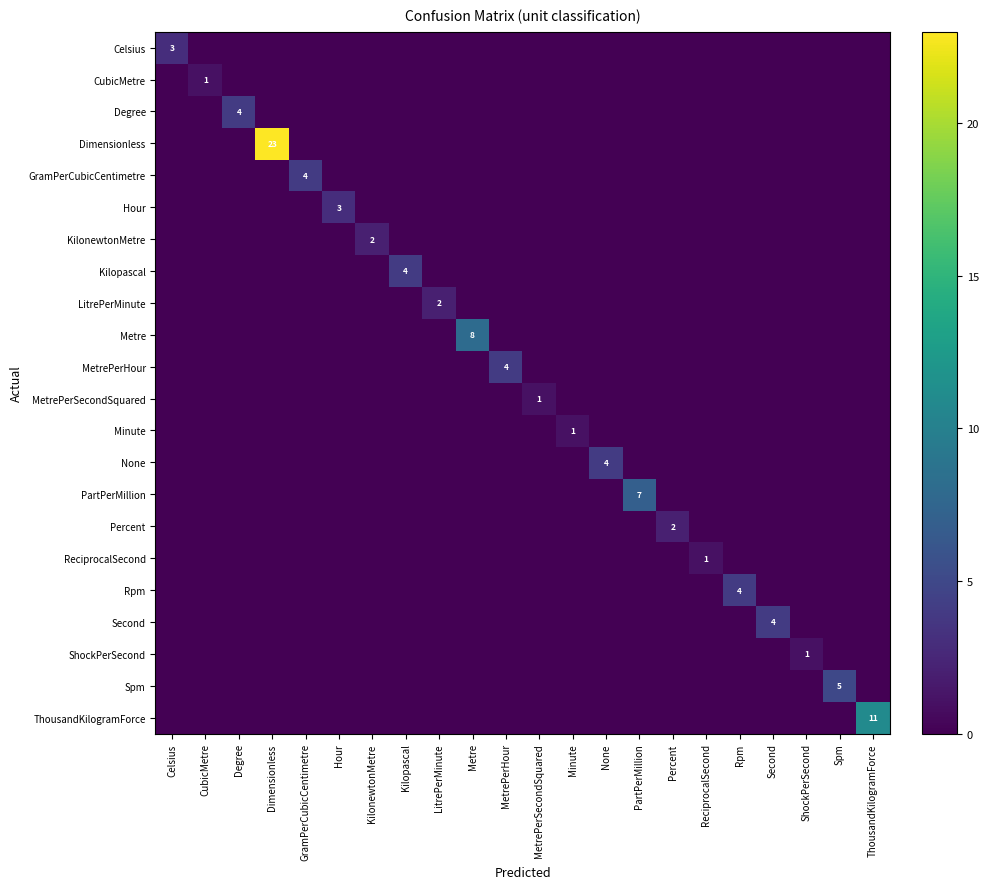

The value of MetrePerHour at MetrePerHour is 1. True or false?

False